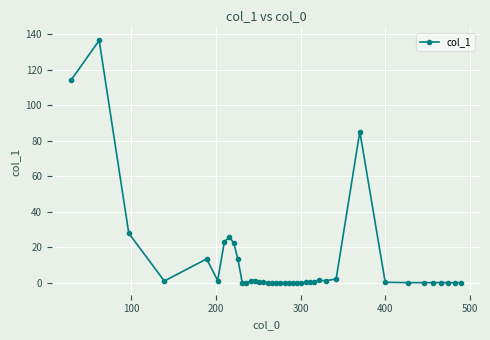

What is the average value?

11.8